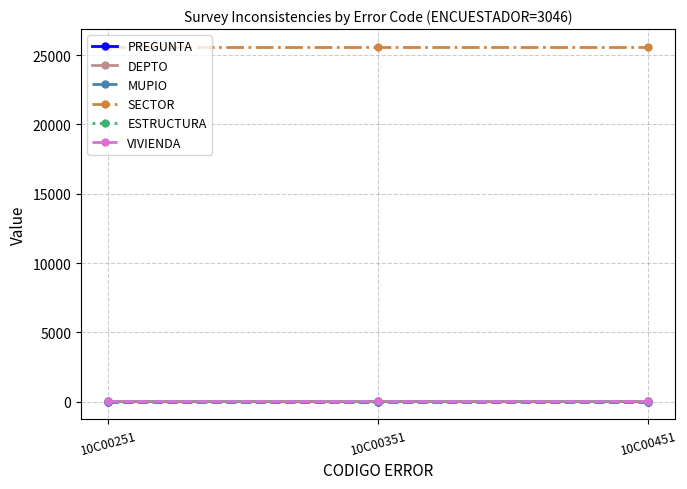

Which series has the largest total across all categories?

SECTOR